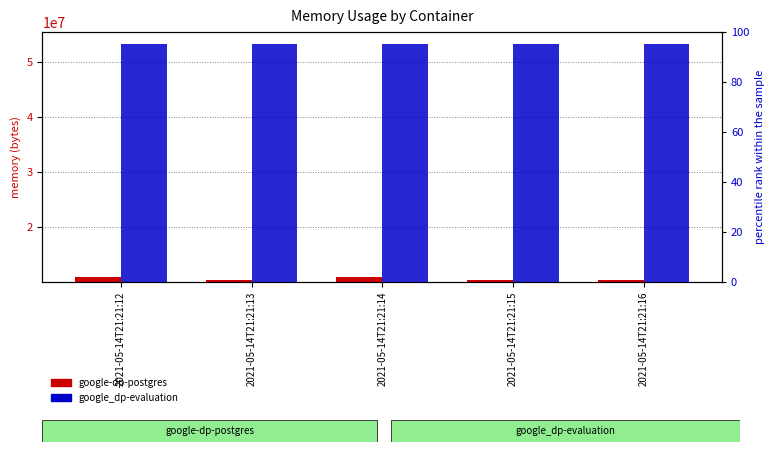

The google_dp-evaluation series shows 43200839.7 at 2021-05-14T21:21:15. True or false?

True